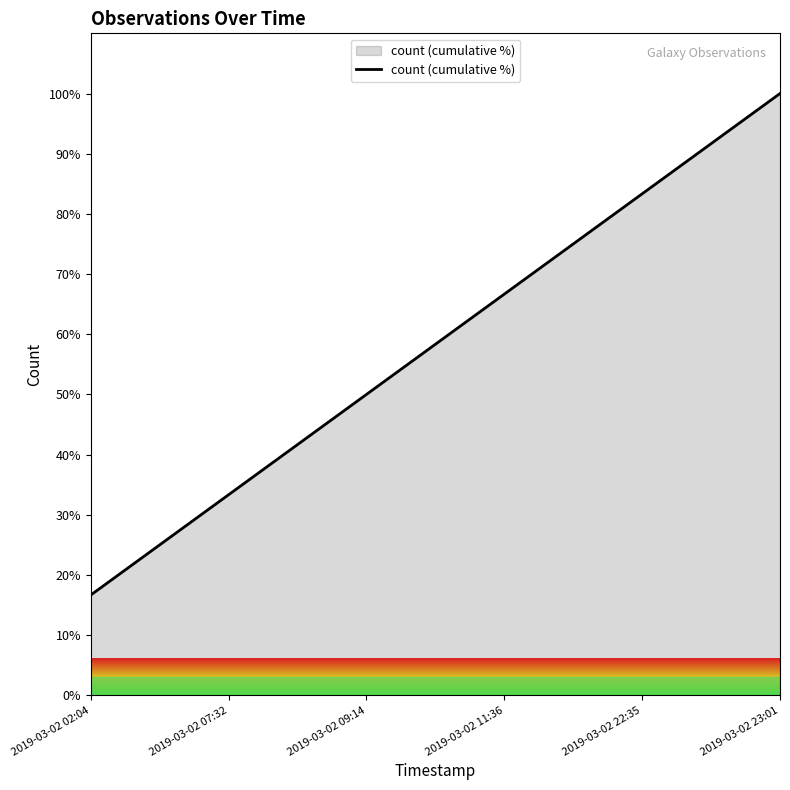

Reading left to right, extract all data points from this chart.

2019-03-02 02:04=16.7	2019-03-02 07:32=33.3	2019-03-02 09:14=50.0	2019-03-02 11:36=66.7	2019-03-02 22:35=83.3	2019-03-02 23:01=100.0